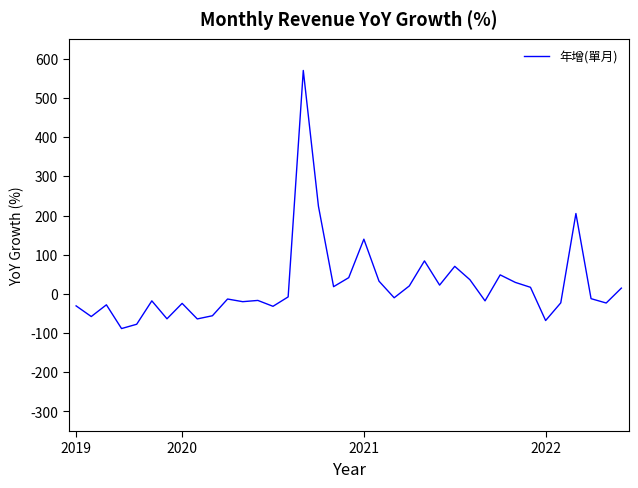

What is the smallest value displayed?

-88.5